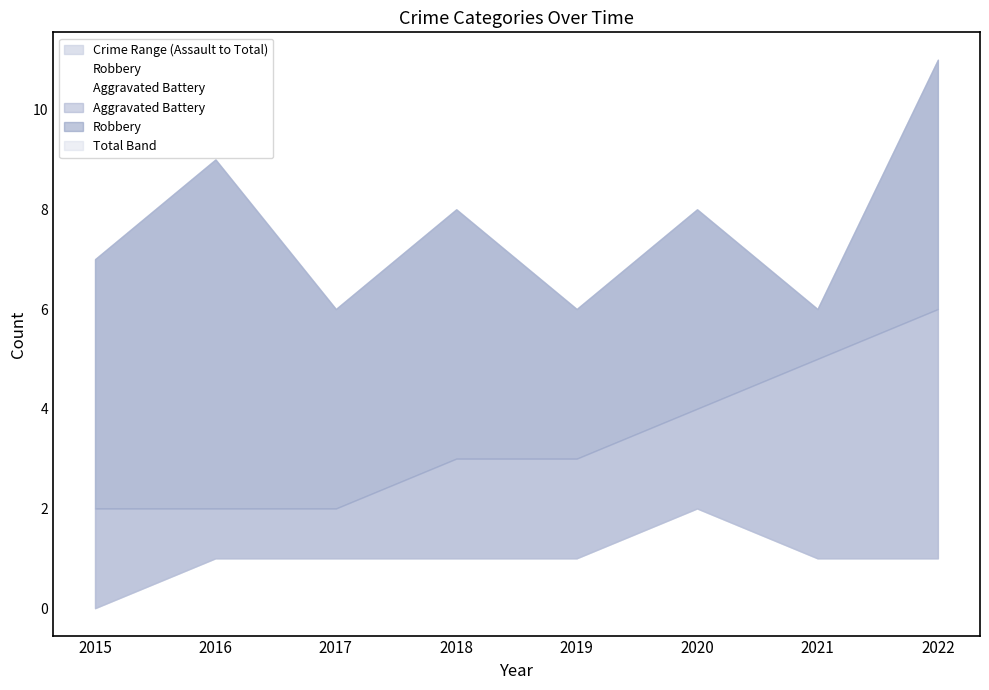

What is the value of the Aggravated Battery point at the 3rd from the left?

1